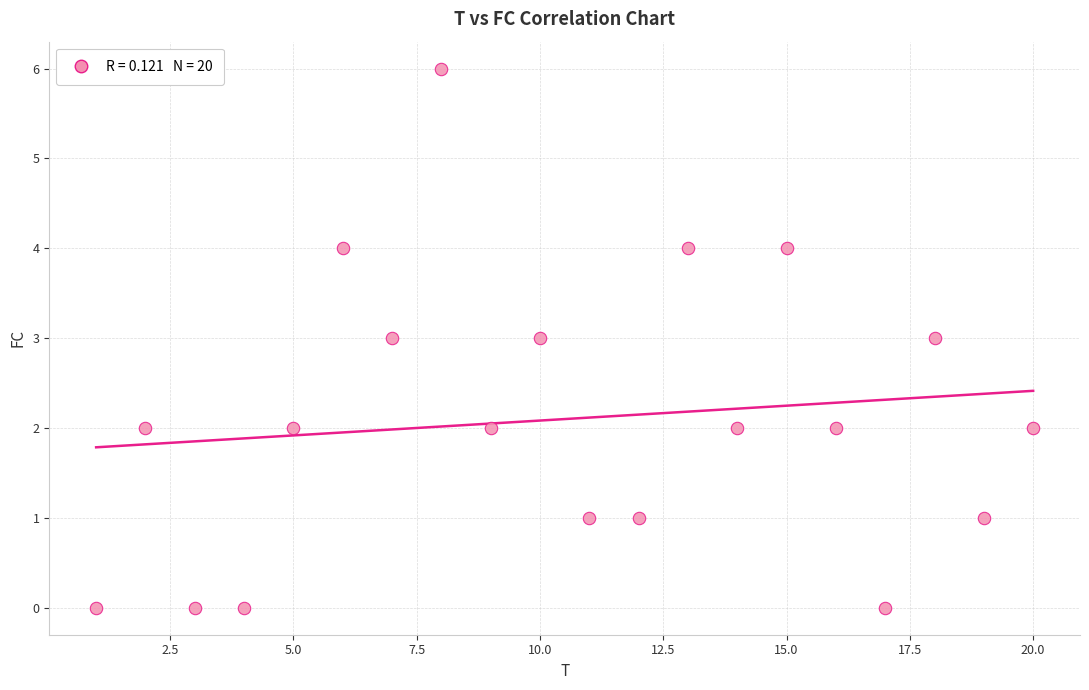

What is the range of X values (max minus min)?

19